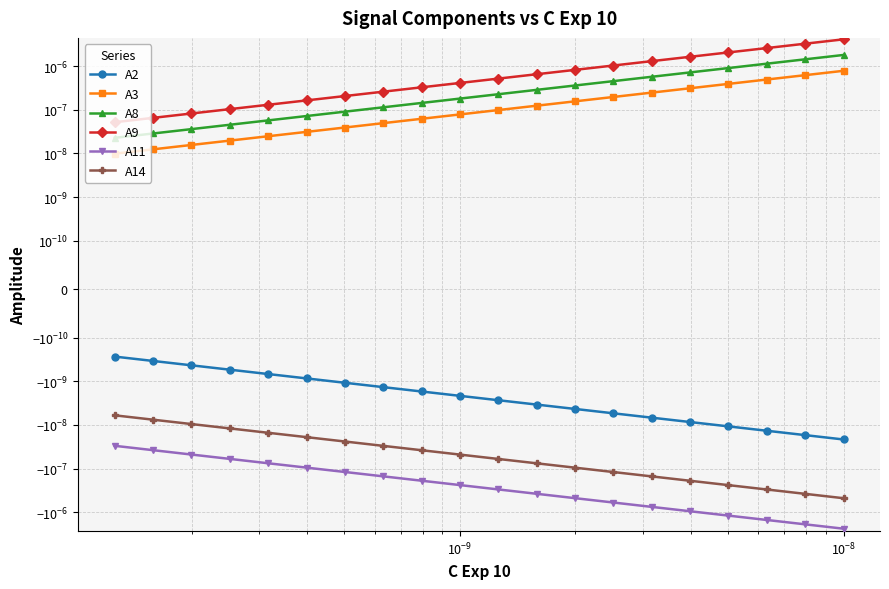

True or false: A11 and A3 cross at least once.

False